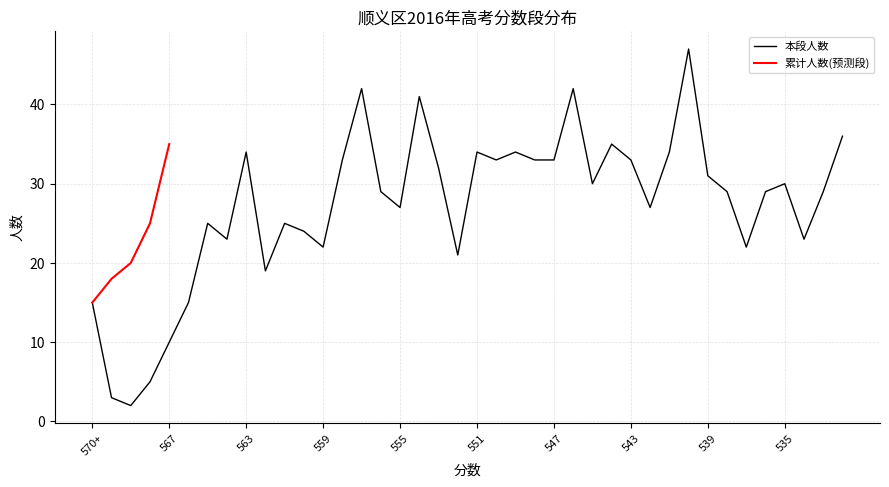

What is the greatest value displayed?

47